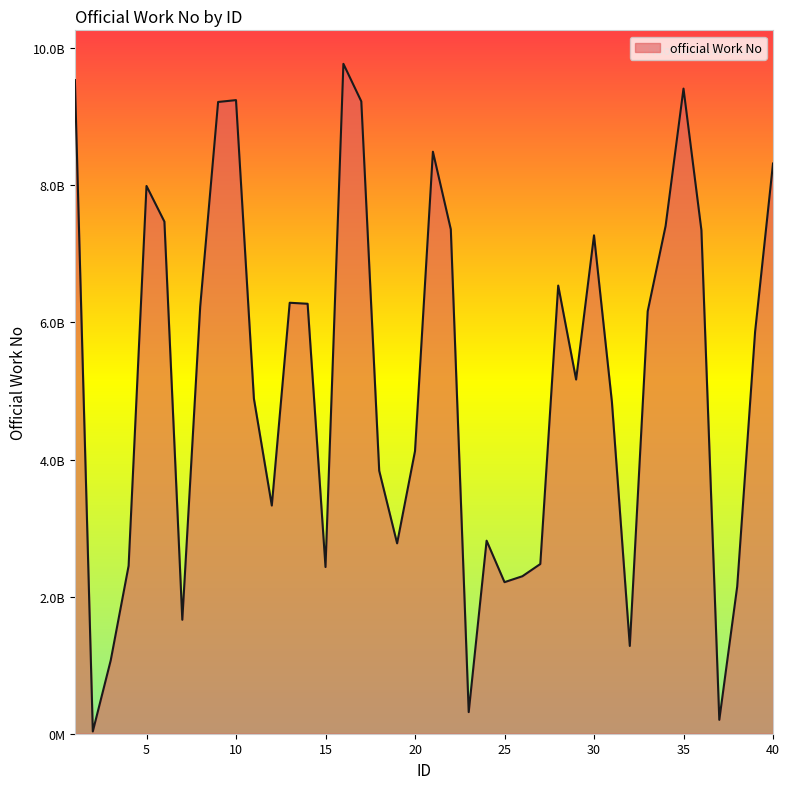

Reading left to right, transcribe all the data shown in this chart.

9535698966	33431825	1069149632	2448979960	7990569884	7470474668	1662182279	6231126560	9215844112	9242788341	4887943199	3328706593	6286842497	6272260172	2431655563	9772236699	9224185282	3835719688	2777163944	4122708370	8490221146	7358106466	315282185	2816050386	2211000347	2297488300	2475695986	6537418631	5167012244	7270335222	4840178704	1280418850	6163161688	7407051216	9410833574	7345771504	202603717	2147832863	5864804126	8318195752